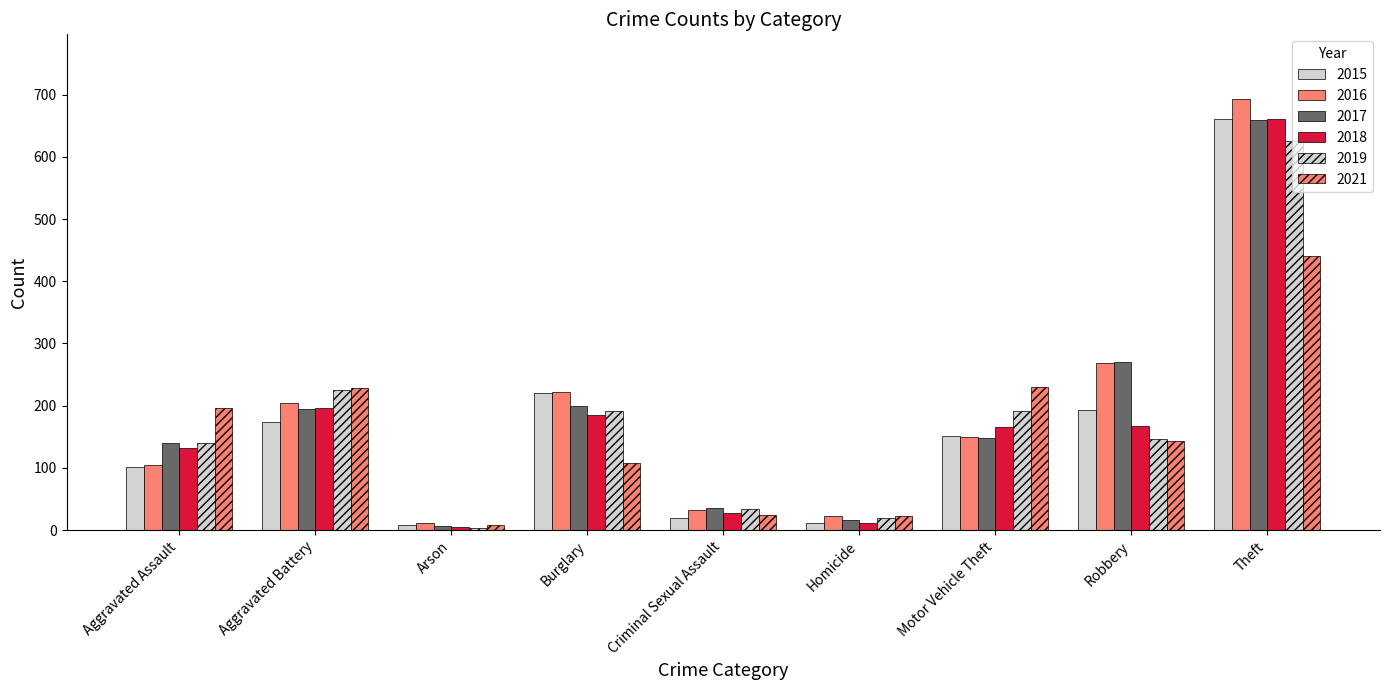

How many distinct data groups are displayed?

6